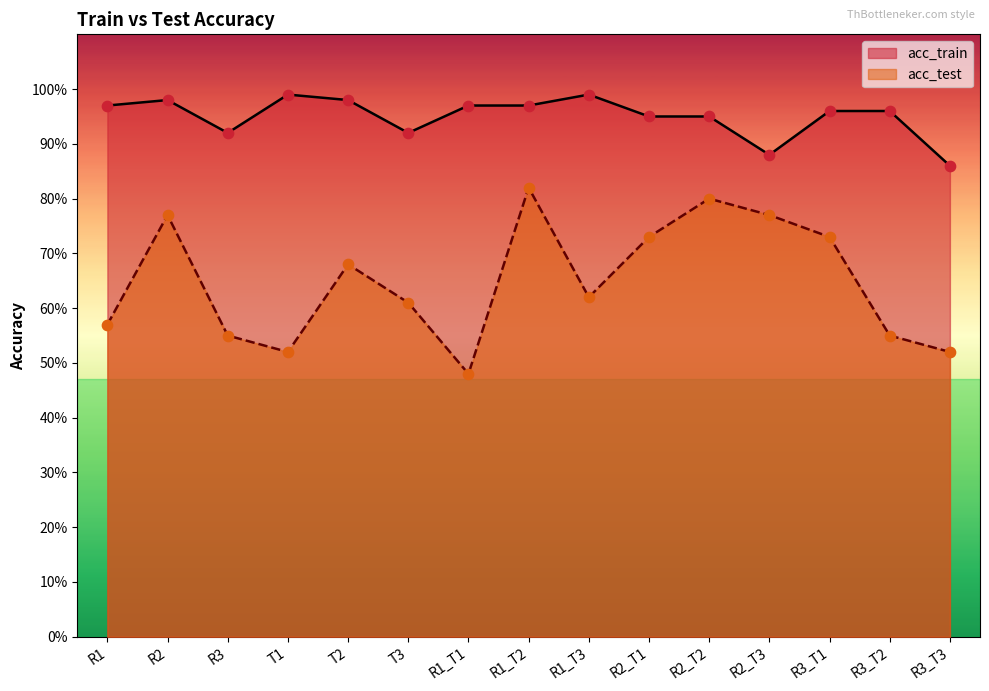

What is the total value across all series at T2?

1.7